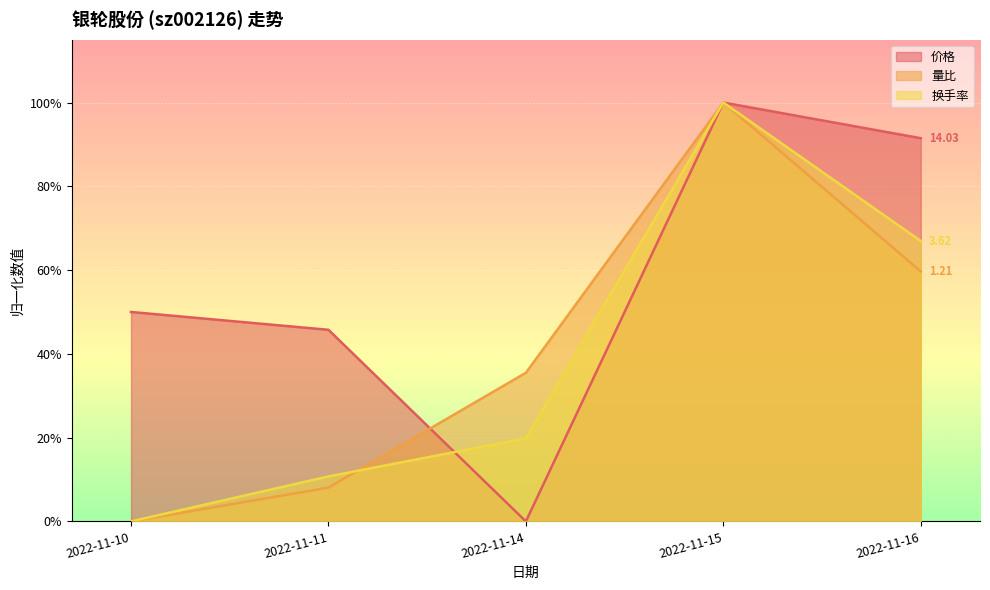

What are all the series names shown in the legend?

价格, 量比, 换手率